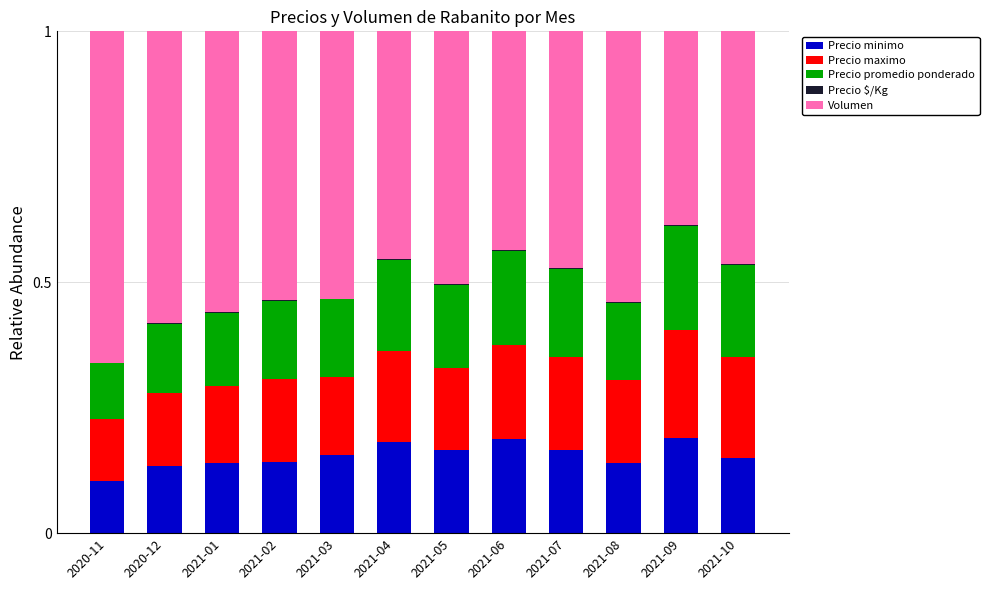

Is it true that Precio minimo equals 0.2 at 2021-06?

True